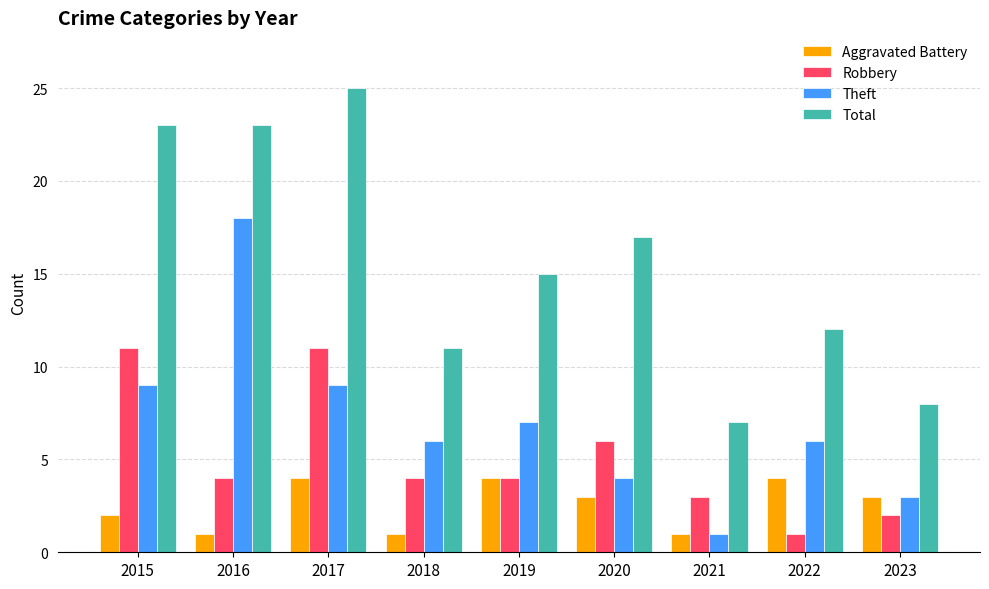

At which label does Aggravated Battery first exceed 3?

2017